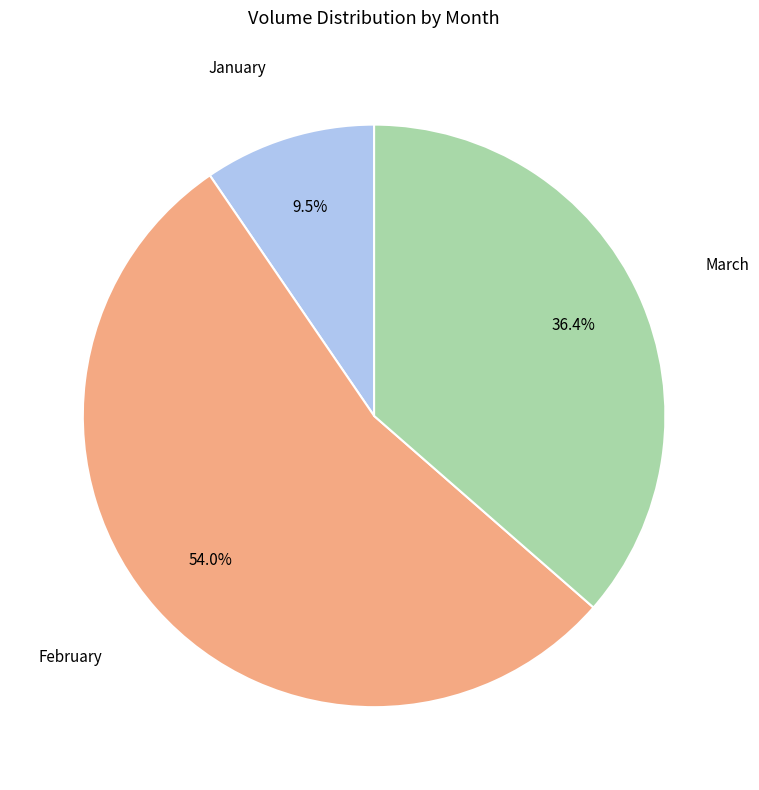

Is there any slice that represents more than half of the pie?

Yes